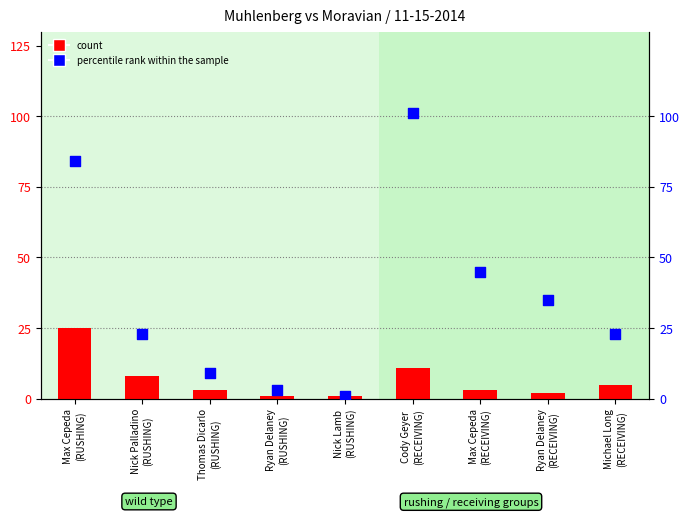

Which series has the largest Y range (max minus min)?

percentile rank within the sample